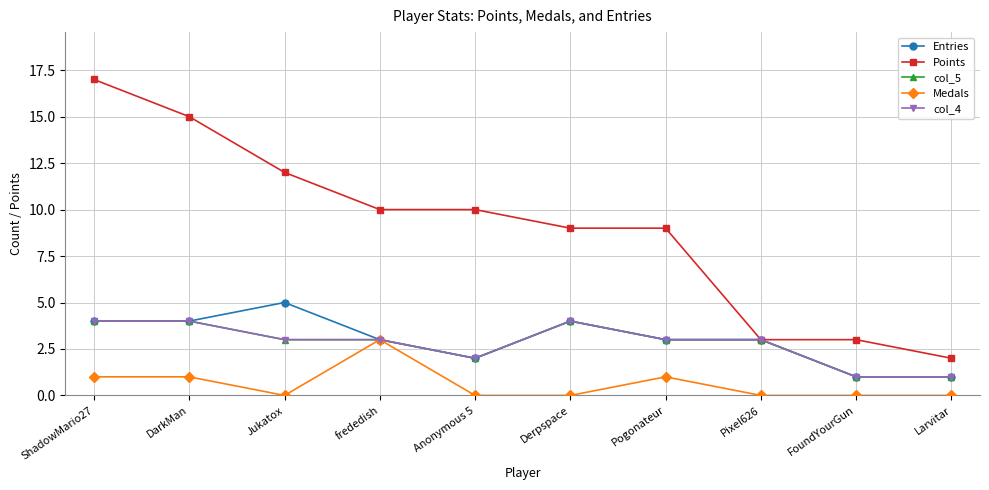

Is this an area chart (filled region under the line)?

No